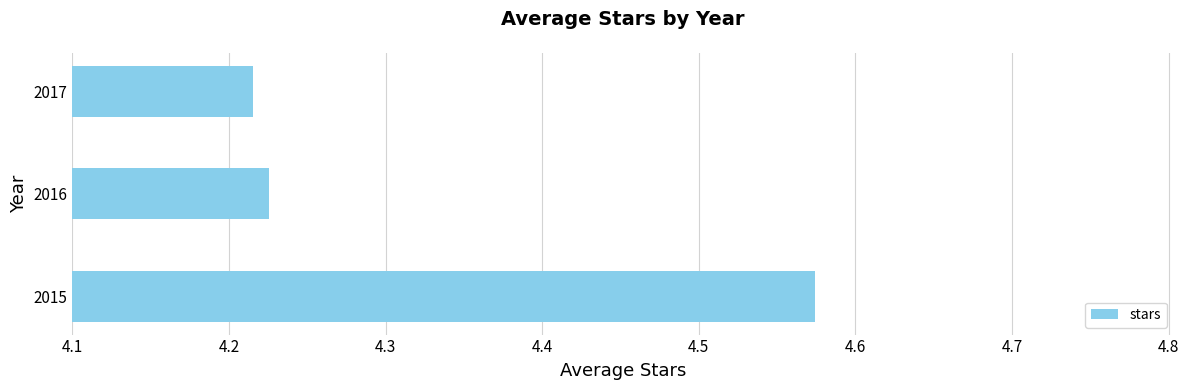

List the labels in order of value, largest first.

2015, 2016, 2017